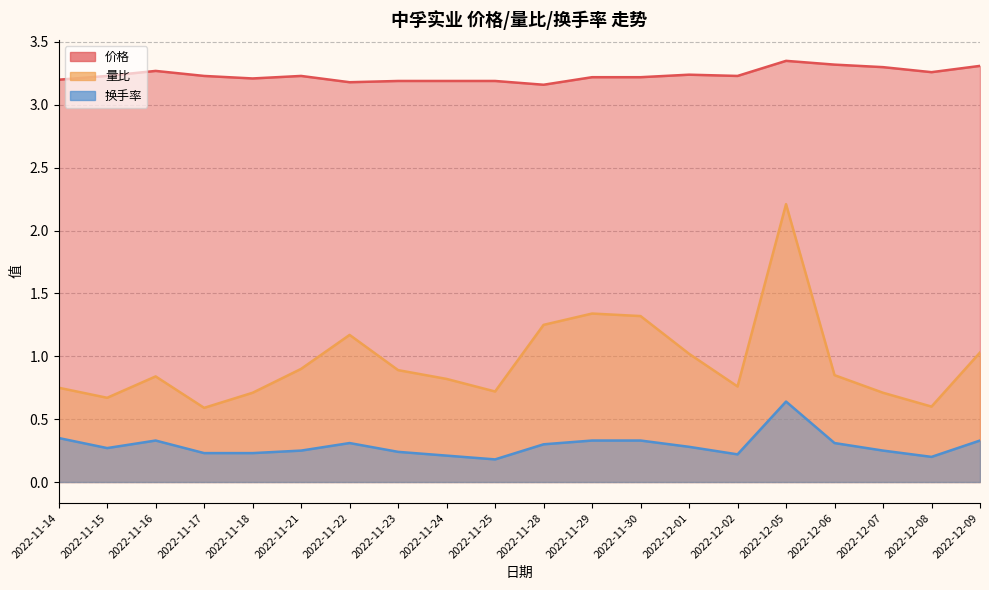

What is the difference between the highest and lowest values at 2022-11-15?

3.0